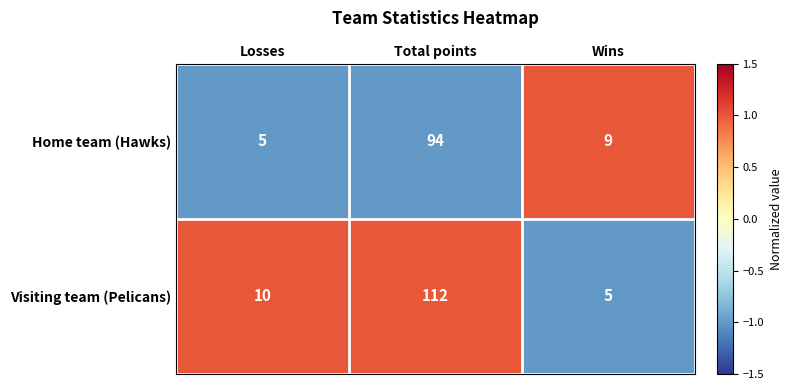

What is the difference between the Home team (Hawks) values at Losses and Total points?

89